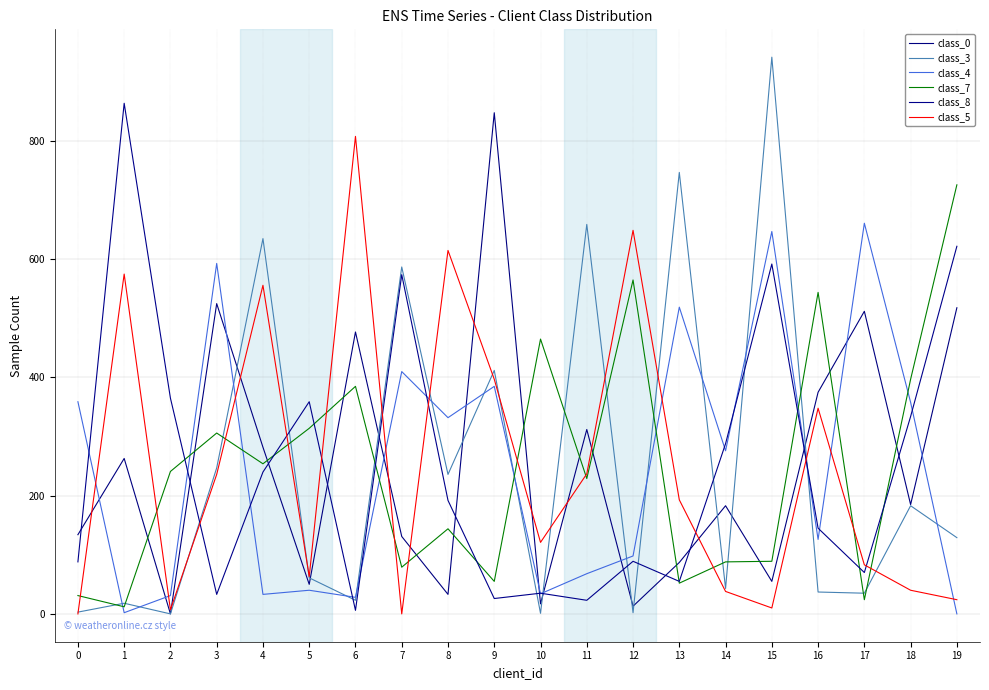

Which category has the lowest value in the class_3 series?

2